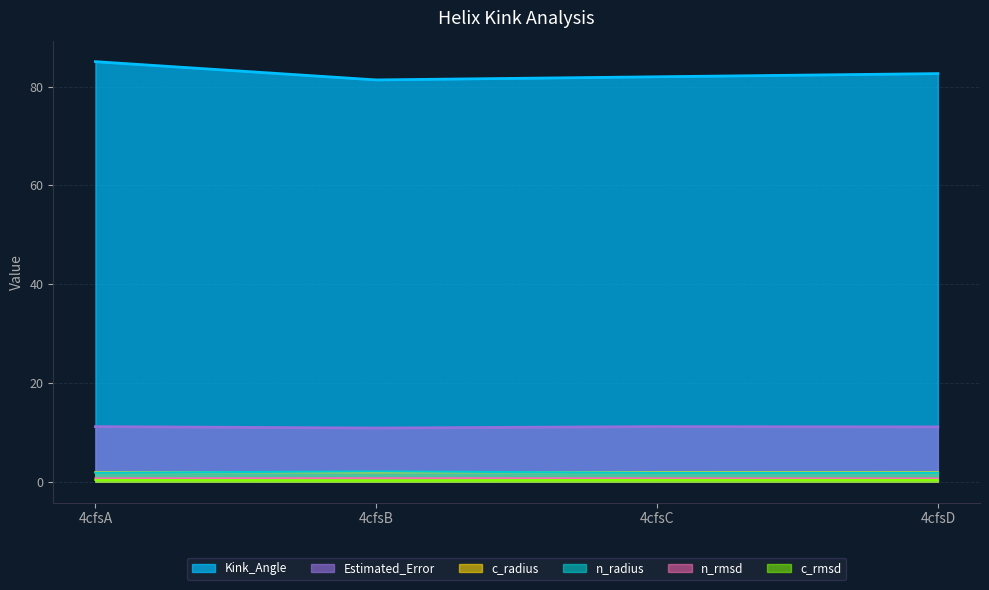

What is the value of the Kink_Angle point at the 4th from the left?

82.6